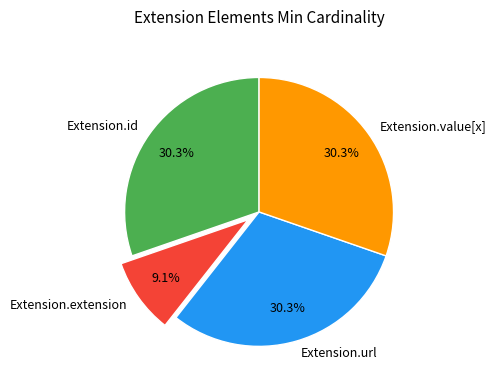

The Extension.id slice represents 43% of the pie. True or false?

False